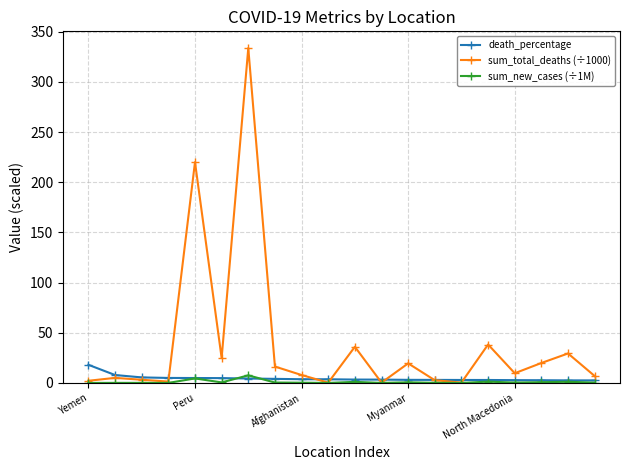

True or false: sum_new_cases (÷1M) has more than 0 interior local peaks.

True